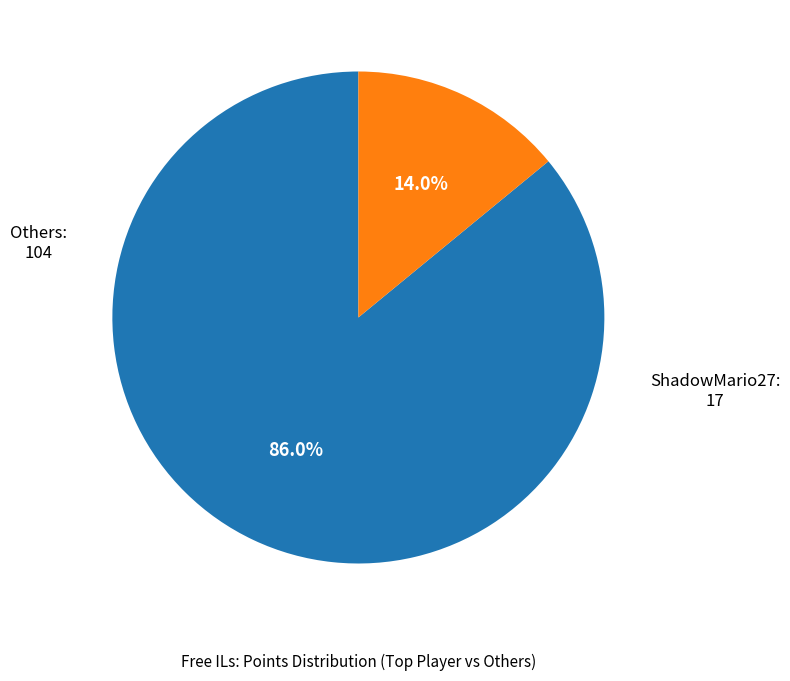

Is there any slice that represents more than half of the pie?

Yes